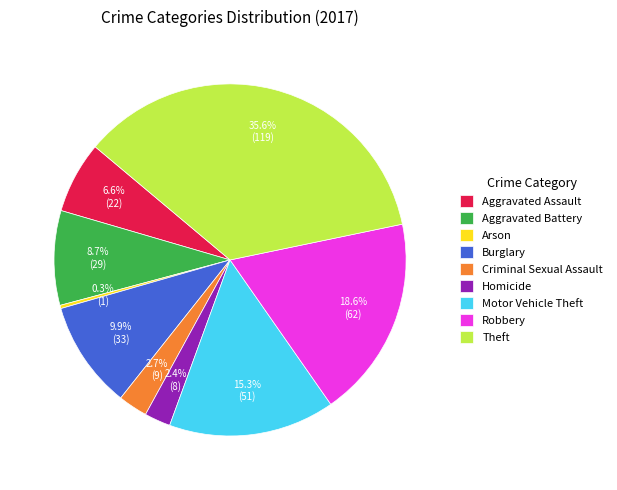

To the nearest percent, what is the difference between the Burglary and Aggravated Assault slice percentages?

3%